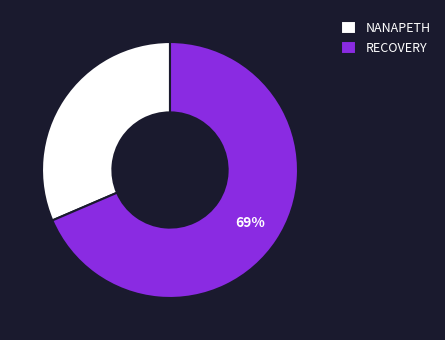

Which has a higher value, RECOVERY or NANAPETH?

RECOVERY